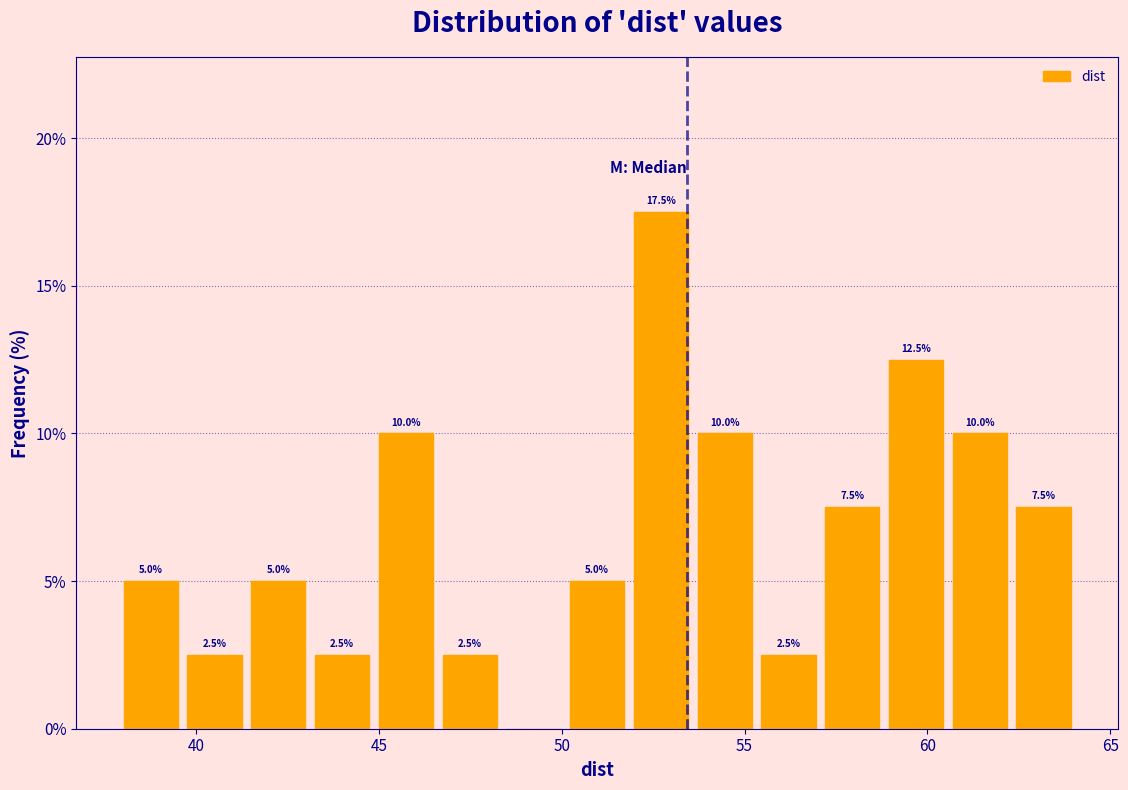

Read against the x-axis, roughly where is the centre of the tallest bar?

52.5